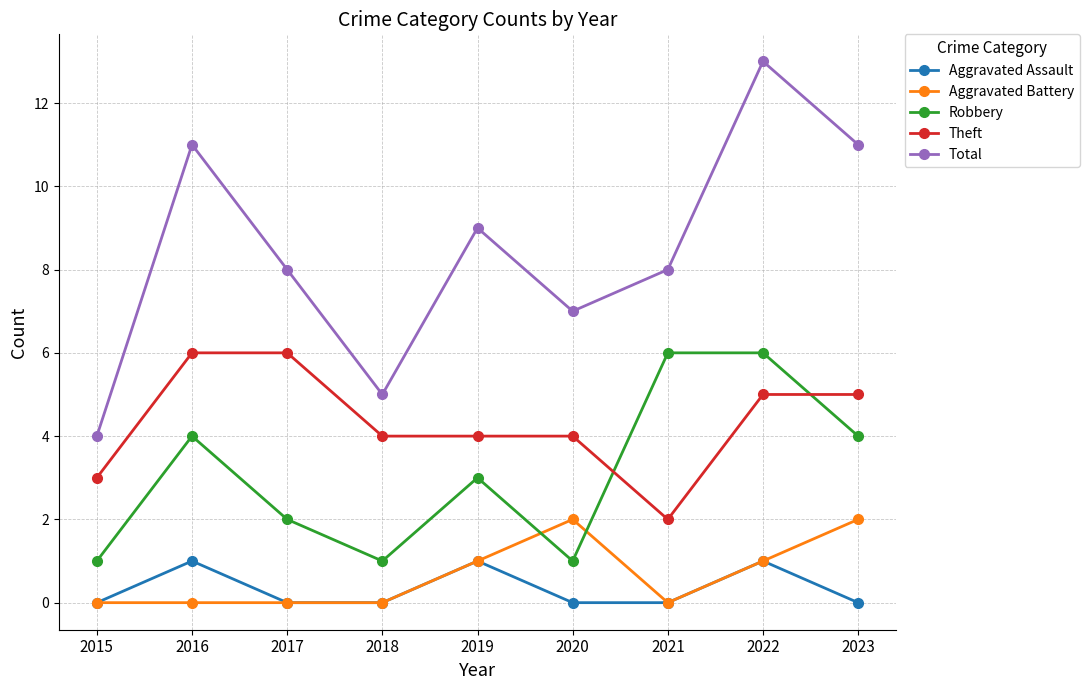

What is the maximum value for Robbery?

6